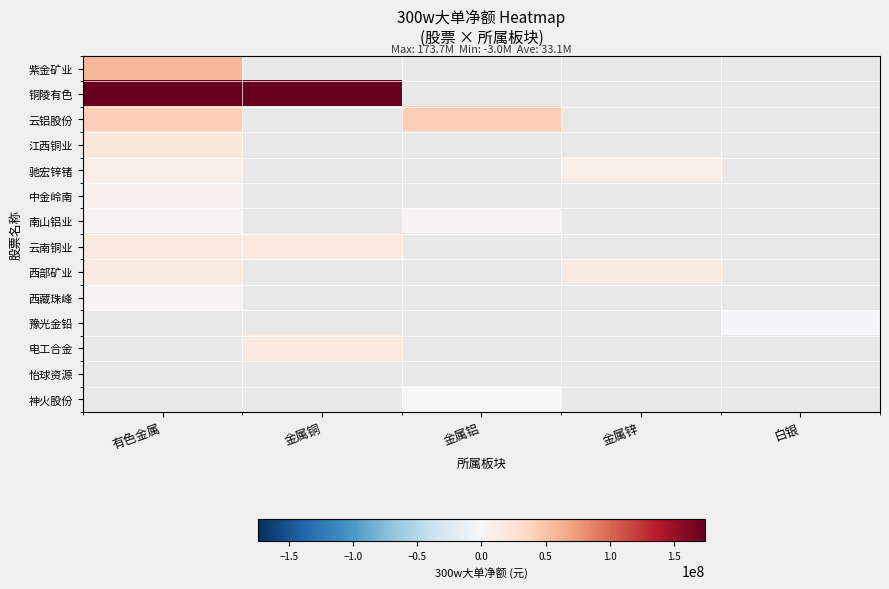

Where is 驰宏锌锗 nearest to the value 11029435?

有色金属